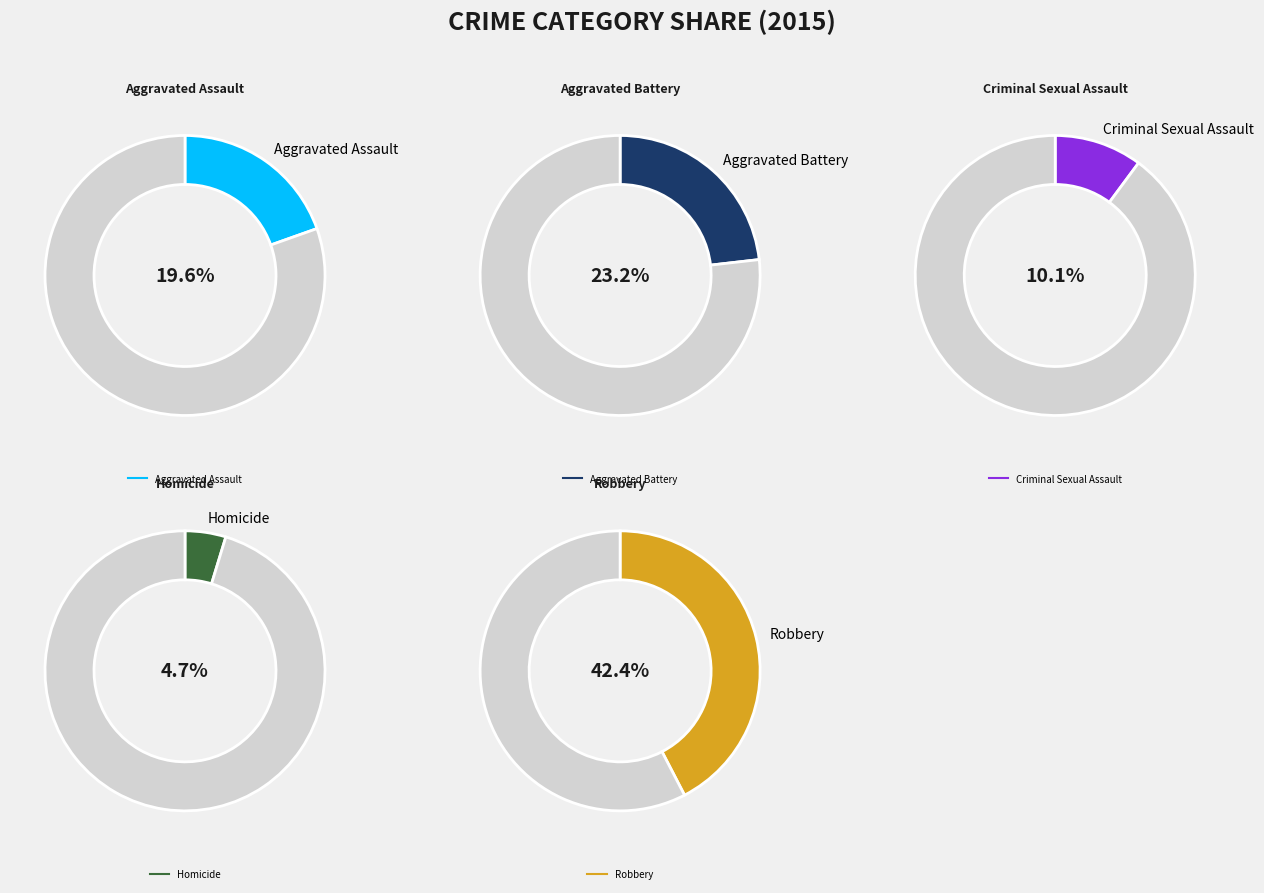

The Robbery slice represents 42% of the pie. True or false?

True